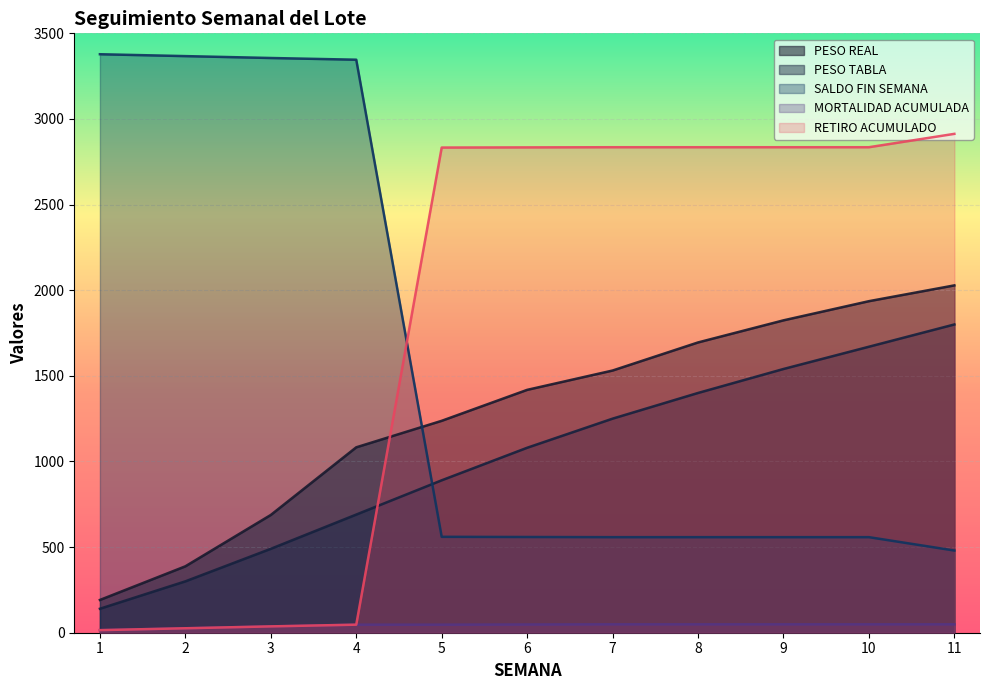

What is the sum of the RETIRO ACUMULADO values at 10 and 7?

5670.0